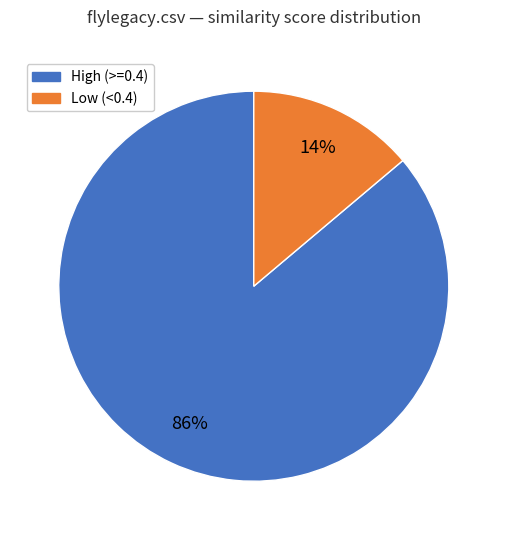

To the nearest percent, what is the difference between the largest and smallest slice percentages?

72%